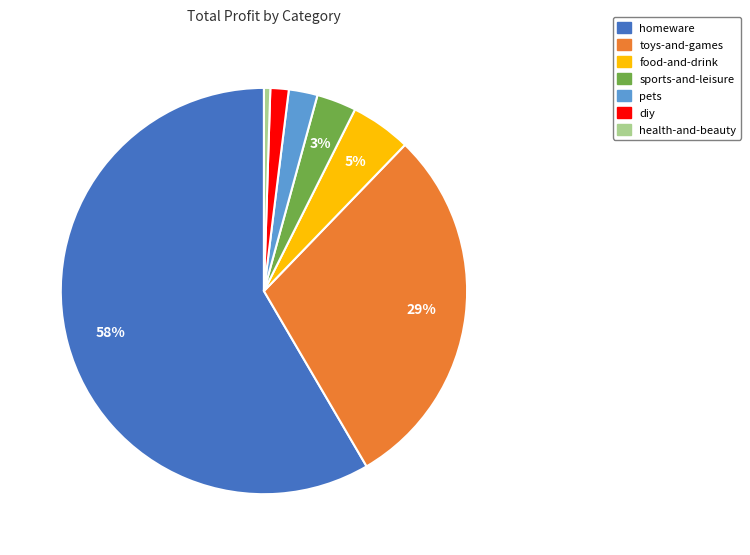

How many slices are in this pie chart?

7